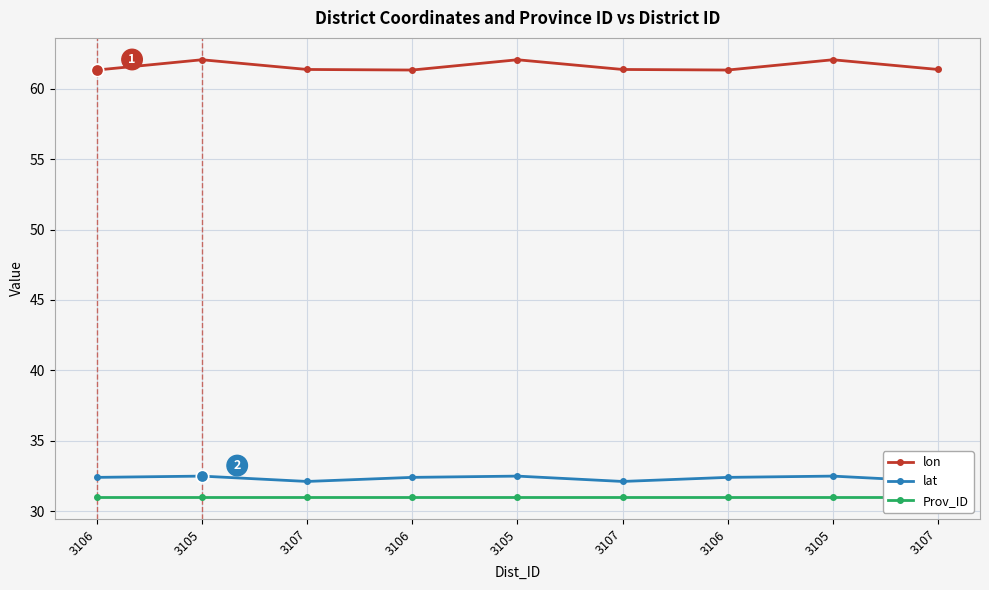

Is the value of lon at 3107 greater than the value of Prov_ID at 3106?

Yes